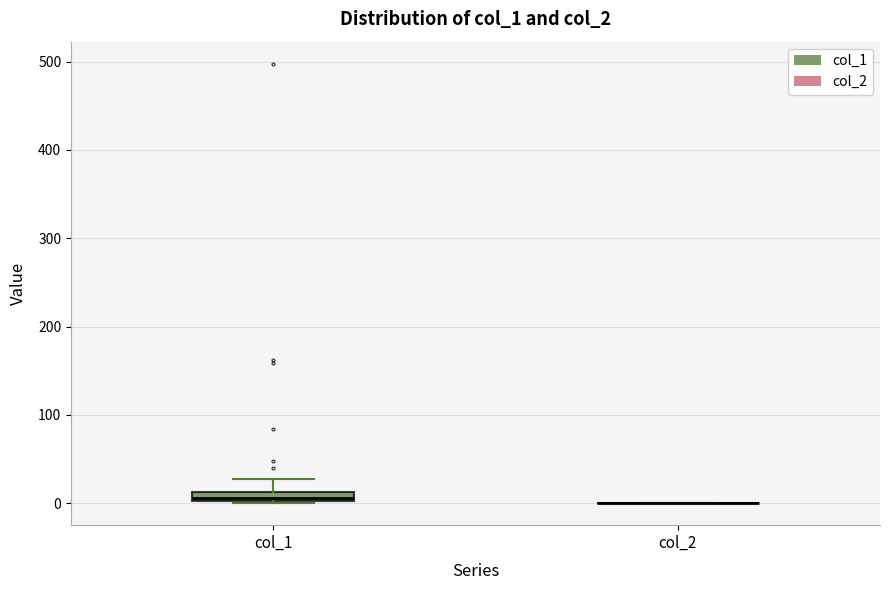

Where is the lower edge of the box for col_1 on the y-axis? The values are not printed on the chart, so give them approximately, as read against the axis.

0